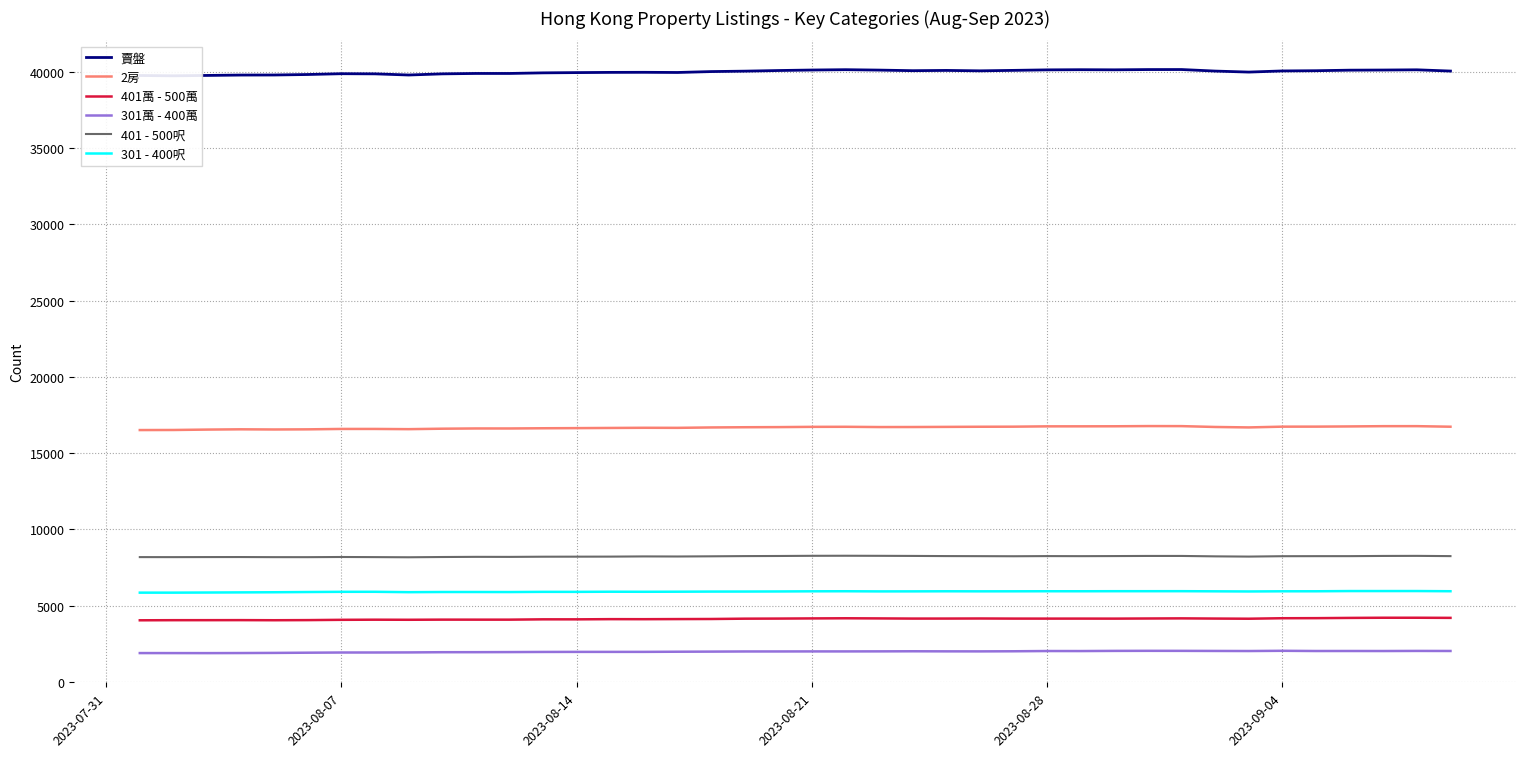

True or false: 401 - 500呎 and 401萬 - 500萬 cross at least once.

False